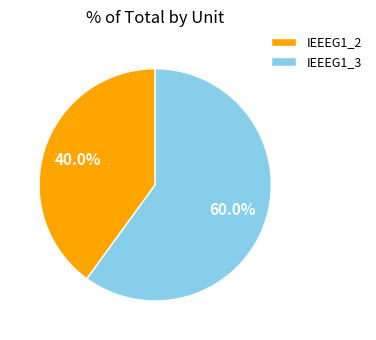

How much of the chart is everything except IEEEG1_3?

40.0%